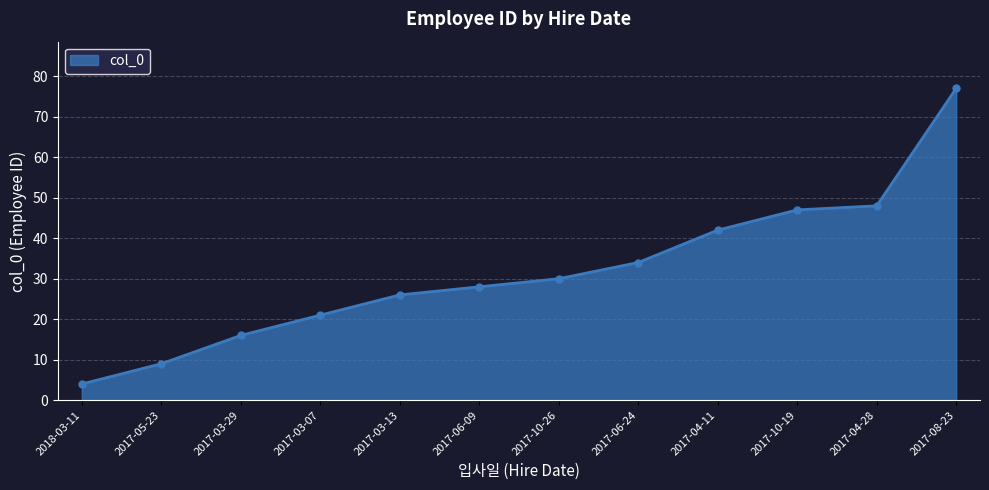

What is the value of the 10th point from the left?

47